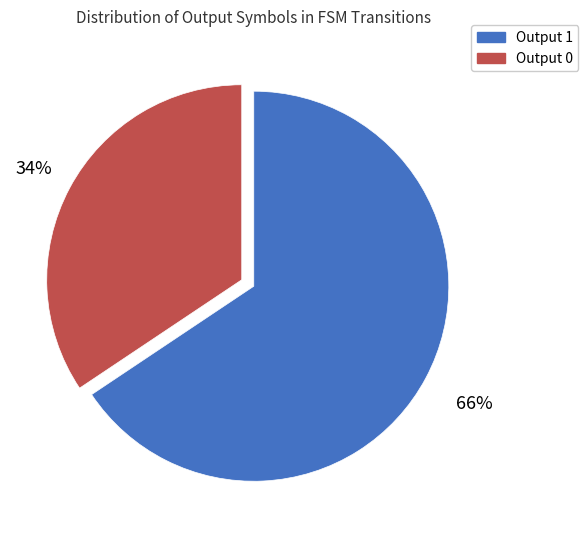

Approximately how many times larger is the value at Output 0 compared to Output 1?

0.5